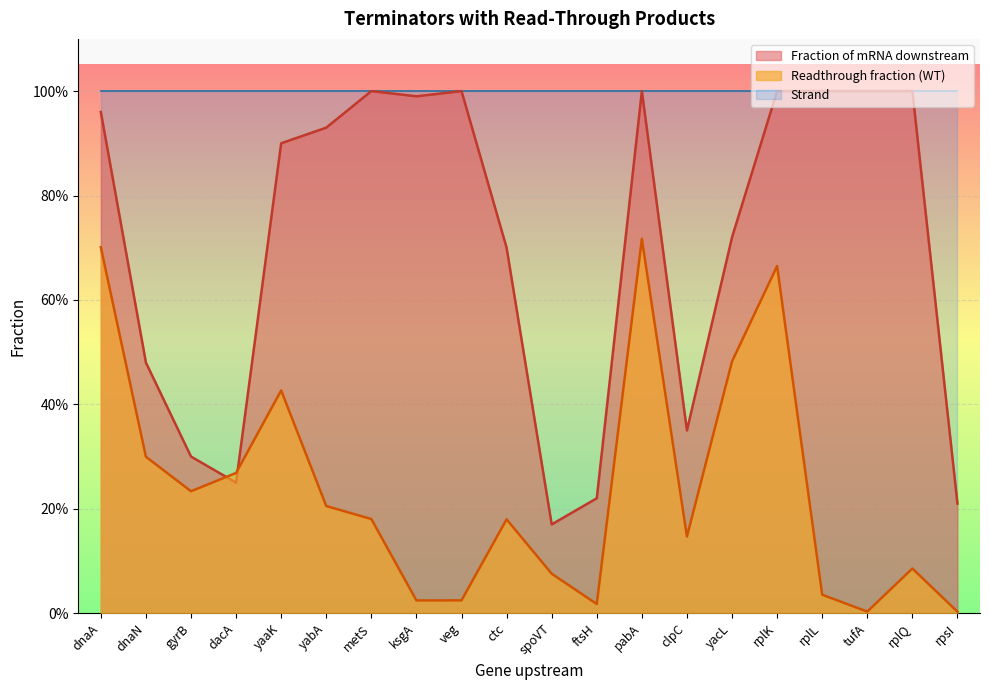

List the series in order of their overall mean, lowest first.

Readthrough fraction (WT), Fraction of mRNA downstream, Strand